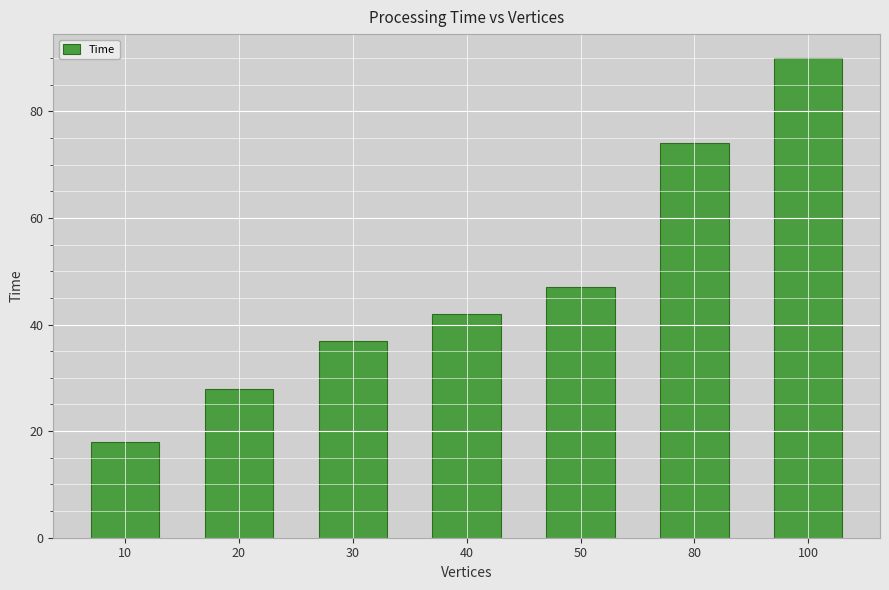

Are the bars horizontal?

No